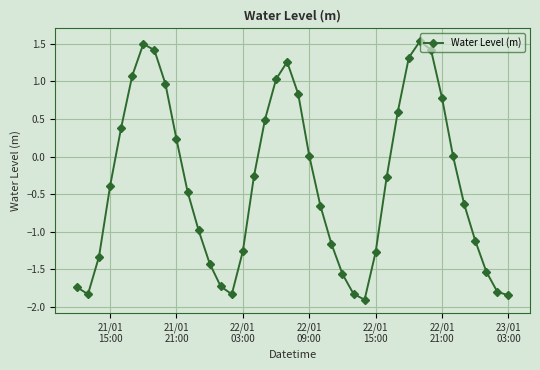

What is the maximum value shown in the chart?

1.5